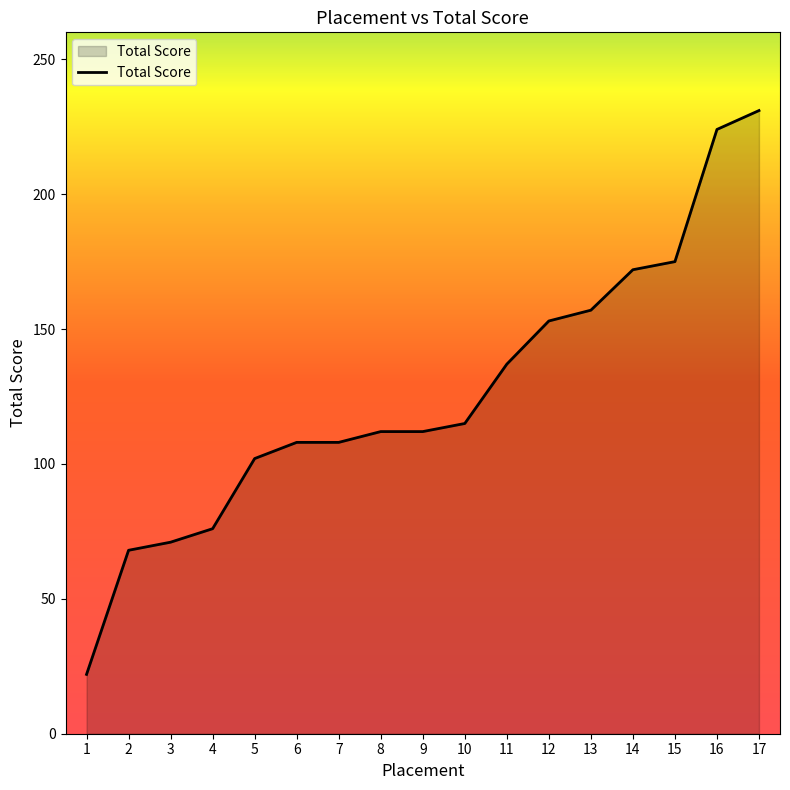

At which category does the chart reach its peak across all series?

17